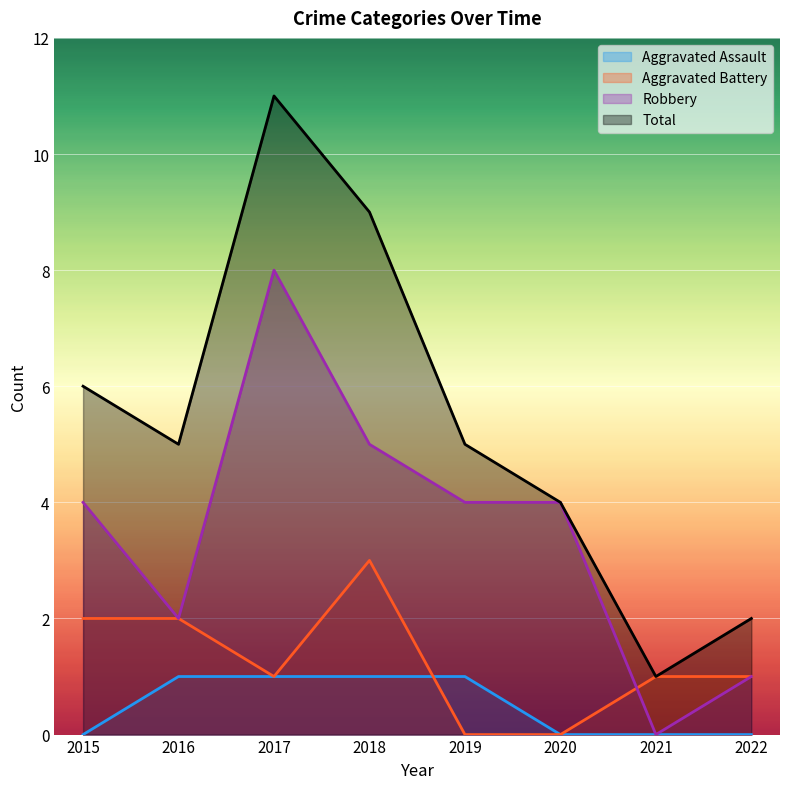

What is the approximate value of Aggravated Assault at 2018?

1